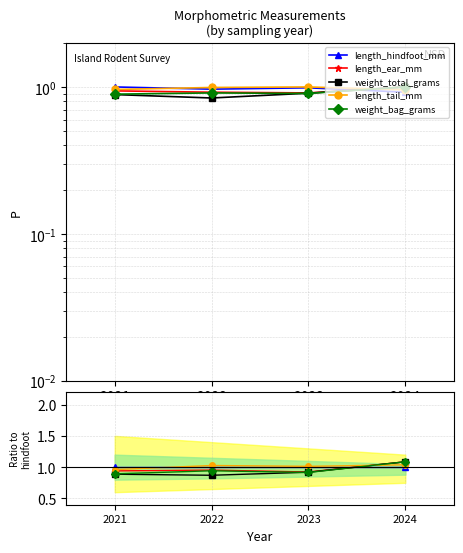

What is the sum of all weight_total_grams values?

3.8